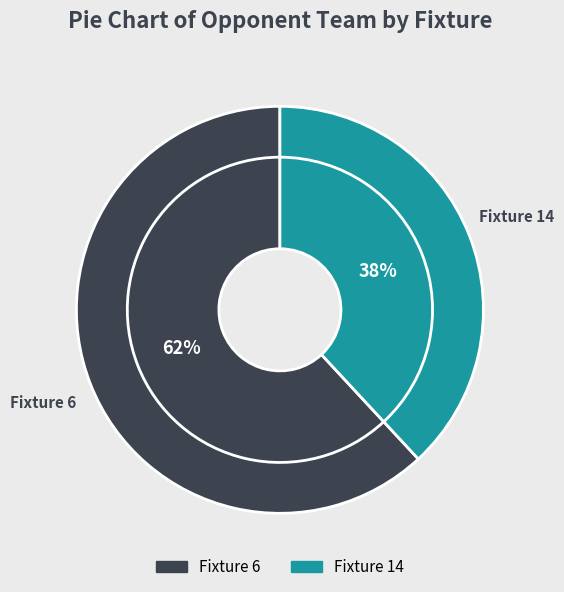

What percentage do Fixture 14 and Fixture 6 together represent?

100.0%